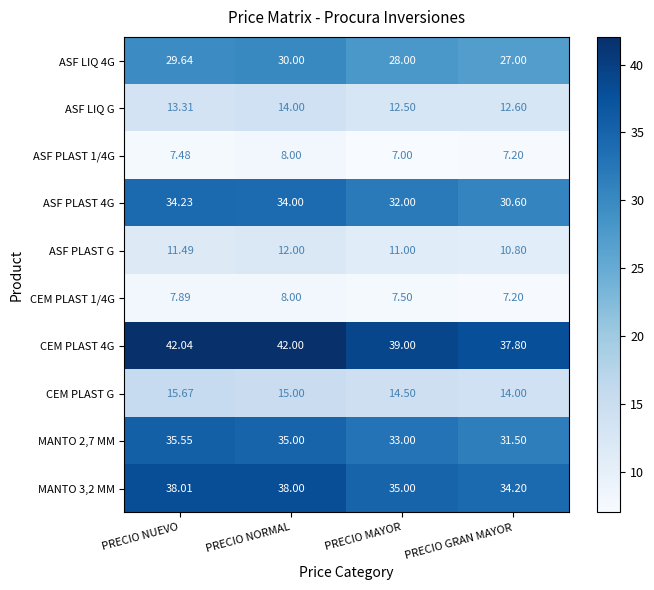

At which category is the sum across all series the highest?

PRECIO NORMAL